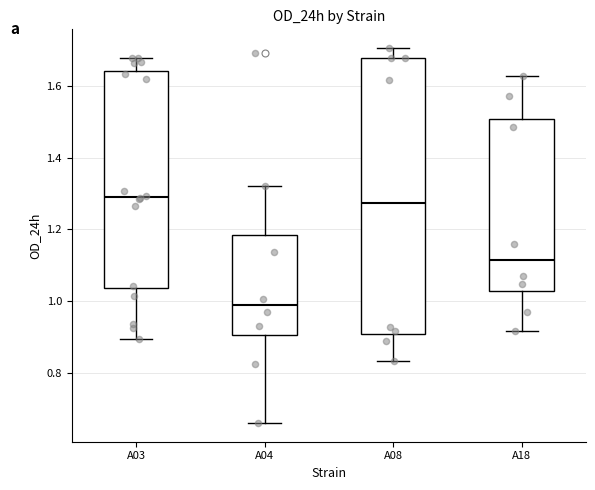

Reading left to right, read every box against the y-axis: the position of its median line, the range the box covers, and the ends of its whiskers. The values are not printed on the chart, so give them approximately, as read against the axis.

A03: median 1.30, box 1.04 to 1.64, whiskers 0.90 to 1.68
A04: median 0.98, box 0.90 to 1.18, whiskers 0.66 to 1.32
A08: median 1.28, box 0.90 to 1.68, whiskers 0.84 to 1.70
A18: median 1.12, box 1.02 to 1.50, whiskers 0.92 to 1.62